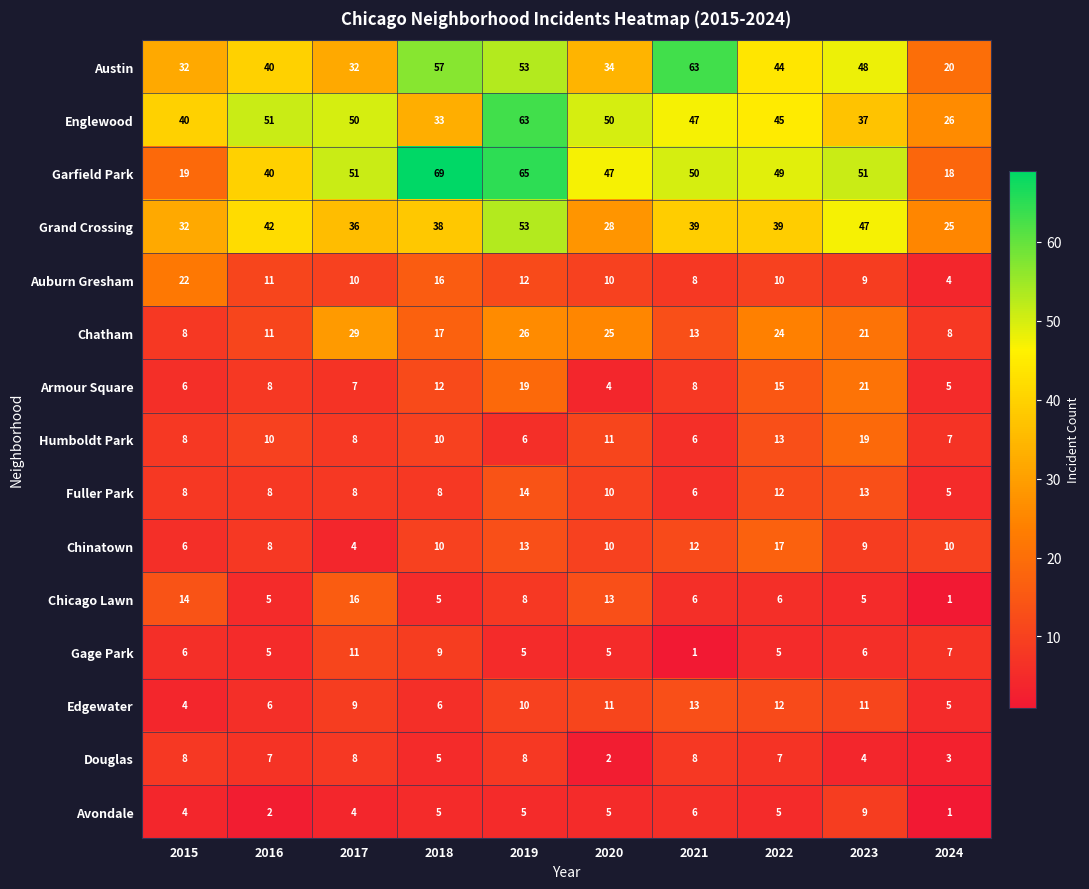

True or false: Garfield Park has a value of 57 at 2016.

False